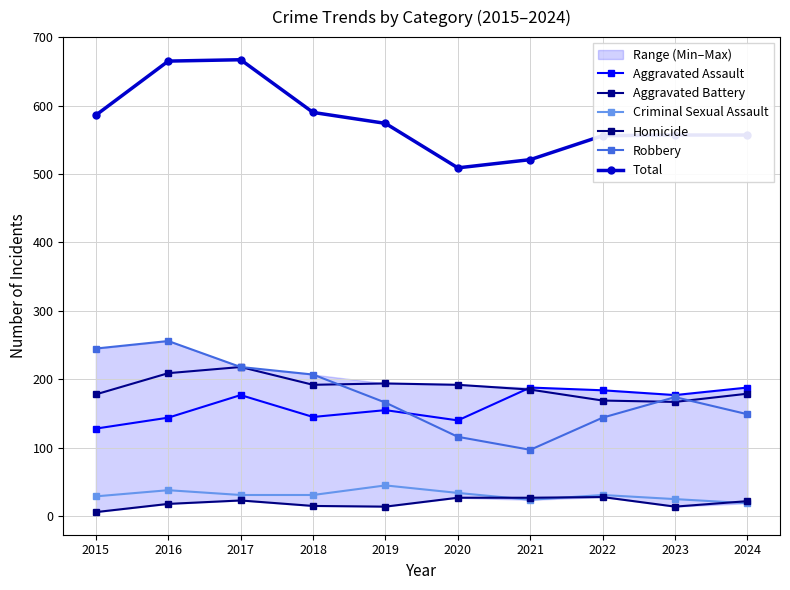

What is the minimum value shown in the chart?

6